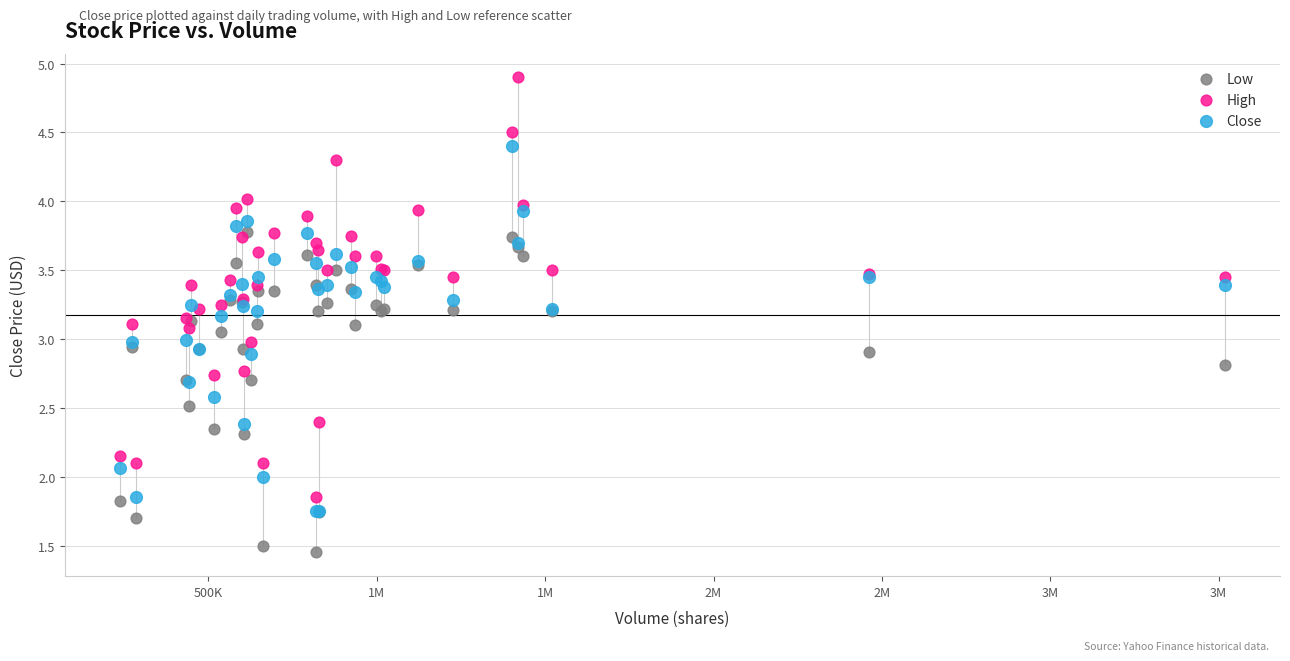

Which series has the largest Y range (max minus min)?

High